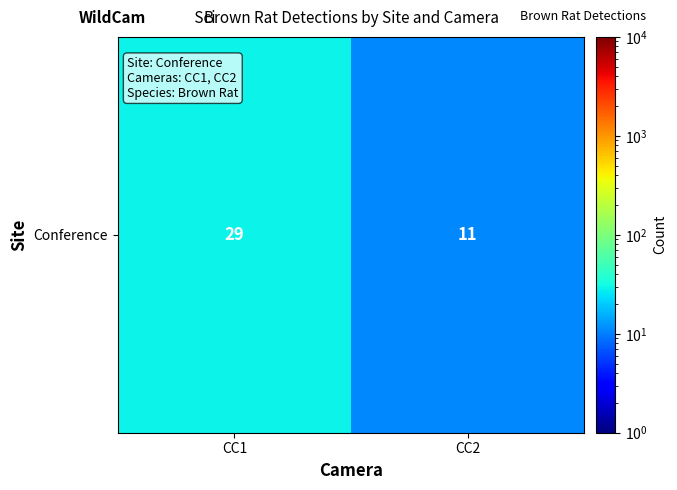

Between CC1 and CC2, which is larger?

CC1